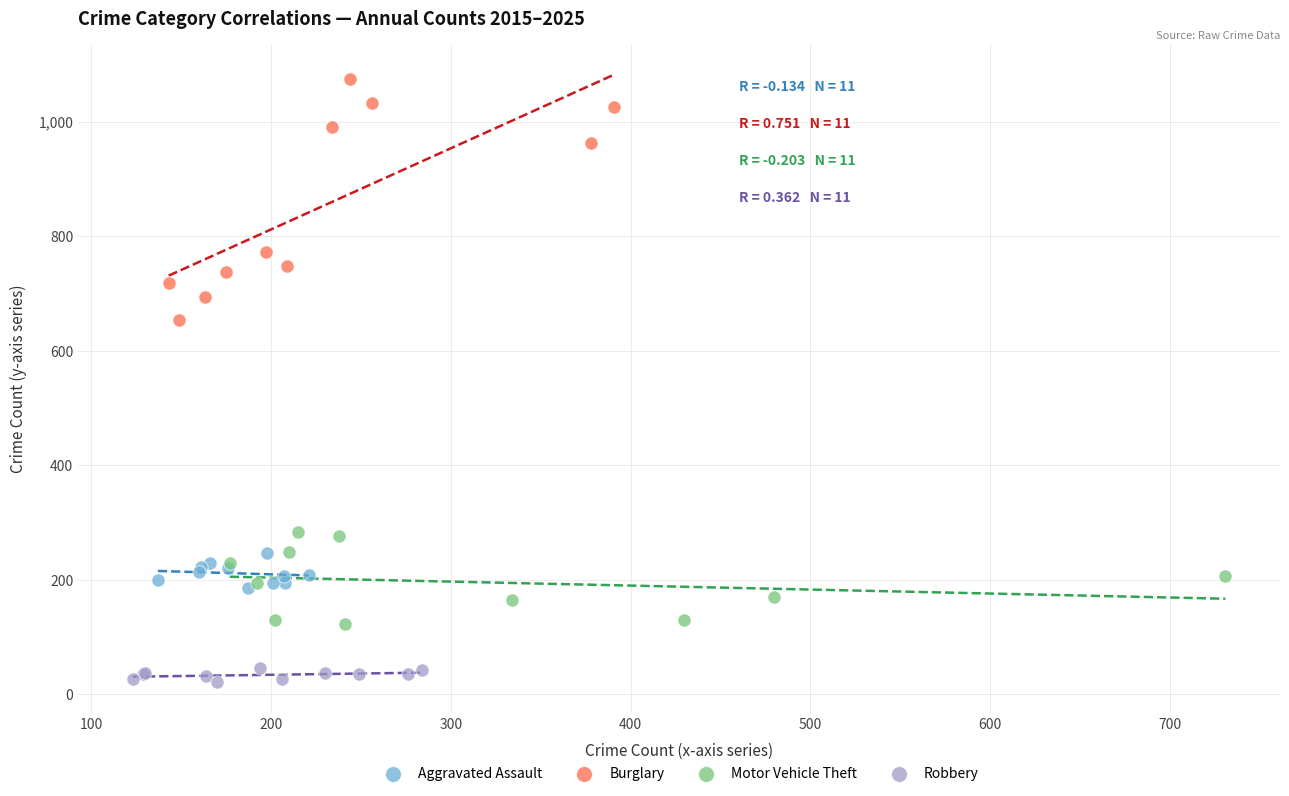

Which series contains the lowest Y value?

Robbery